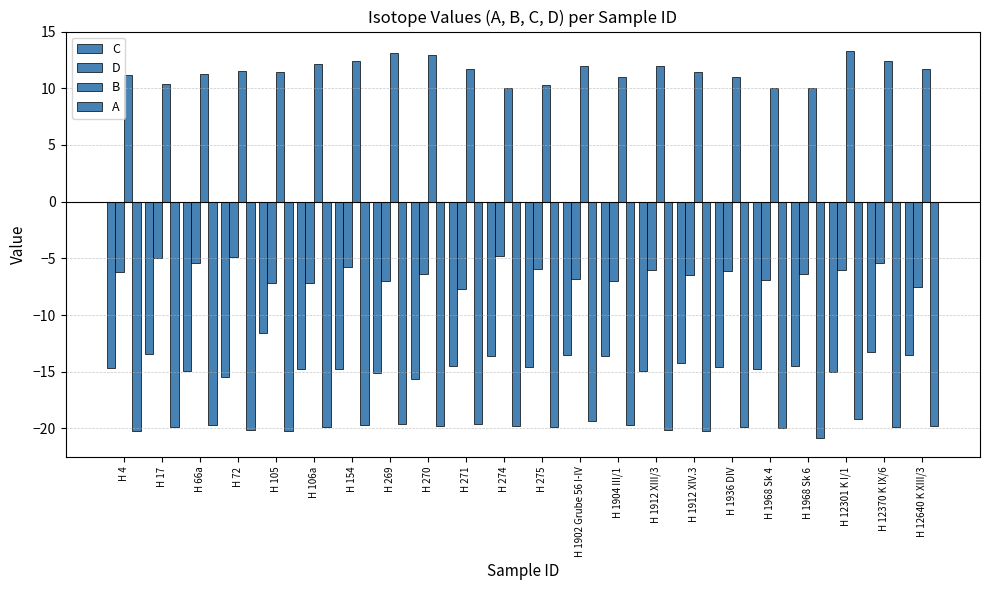

Are the bars horizontal?

No